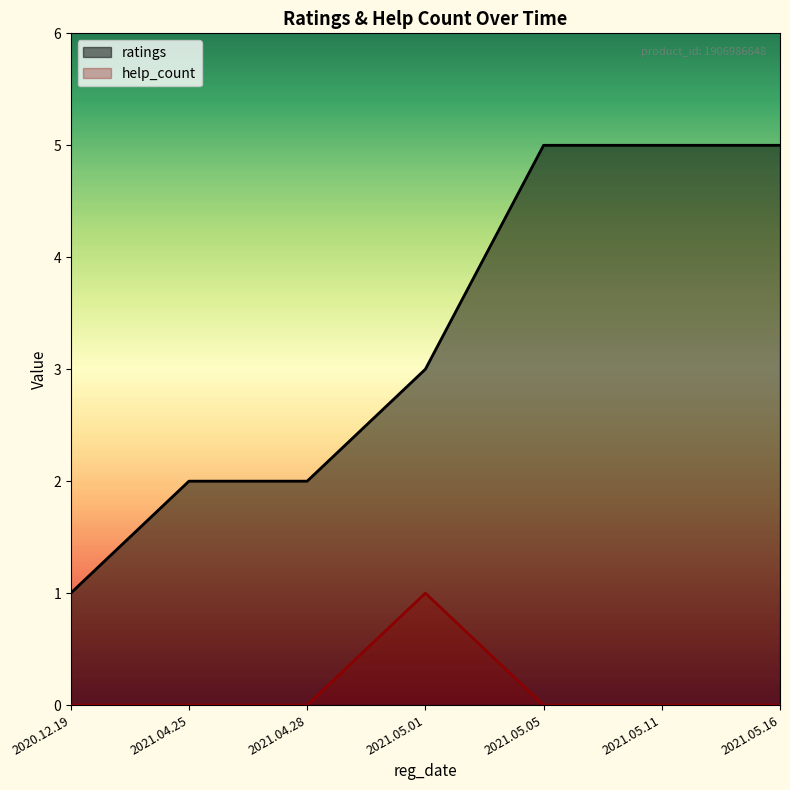

True or false: ratings and help_count intersect in this chart.

False